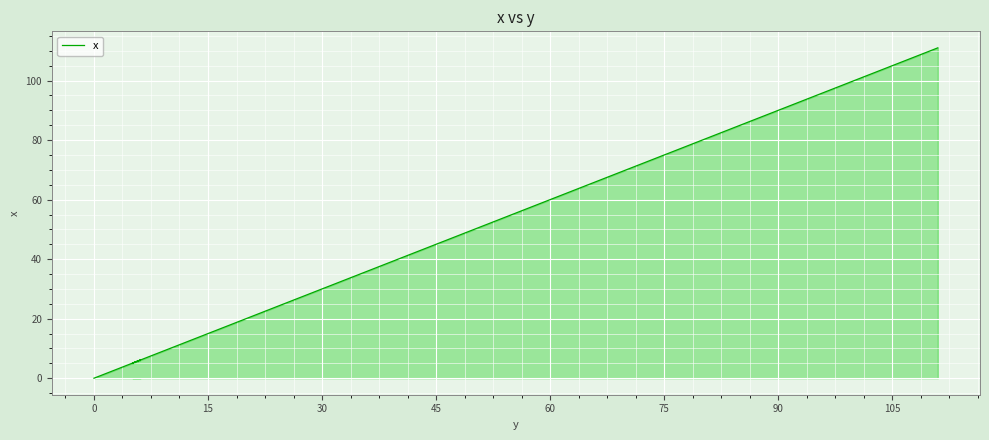

How many lines are shown in the chart?

1